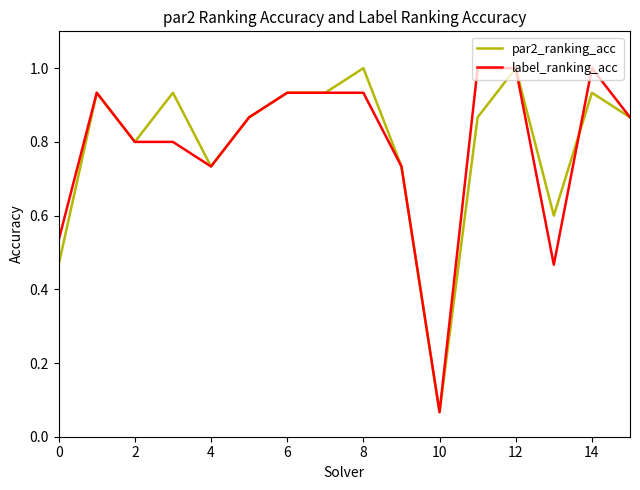

What is the average value of the par2_ranking_acc series?

0.8